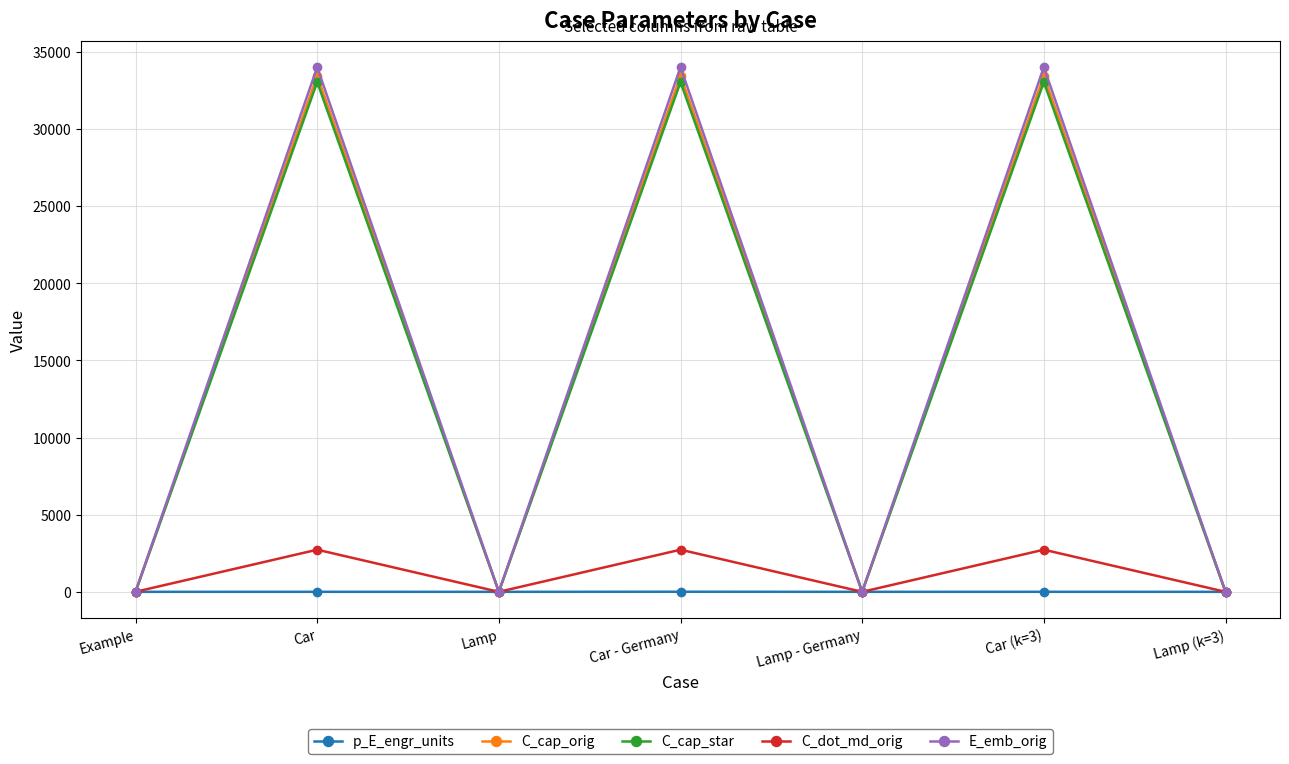

What is the sum of the p_E_engr_units values at Lamp - Germany and Lamp?

0.5